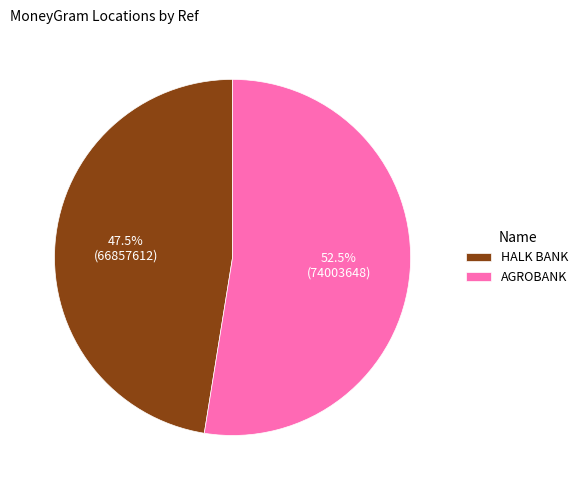

What is the ratio of the value at AGROBANK to the value at HALK BANK?

1.1